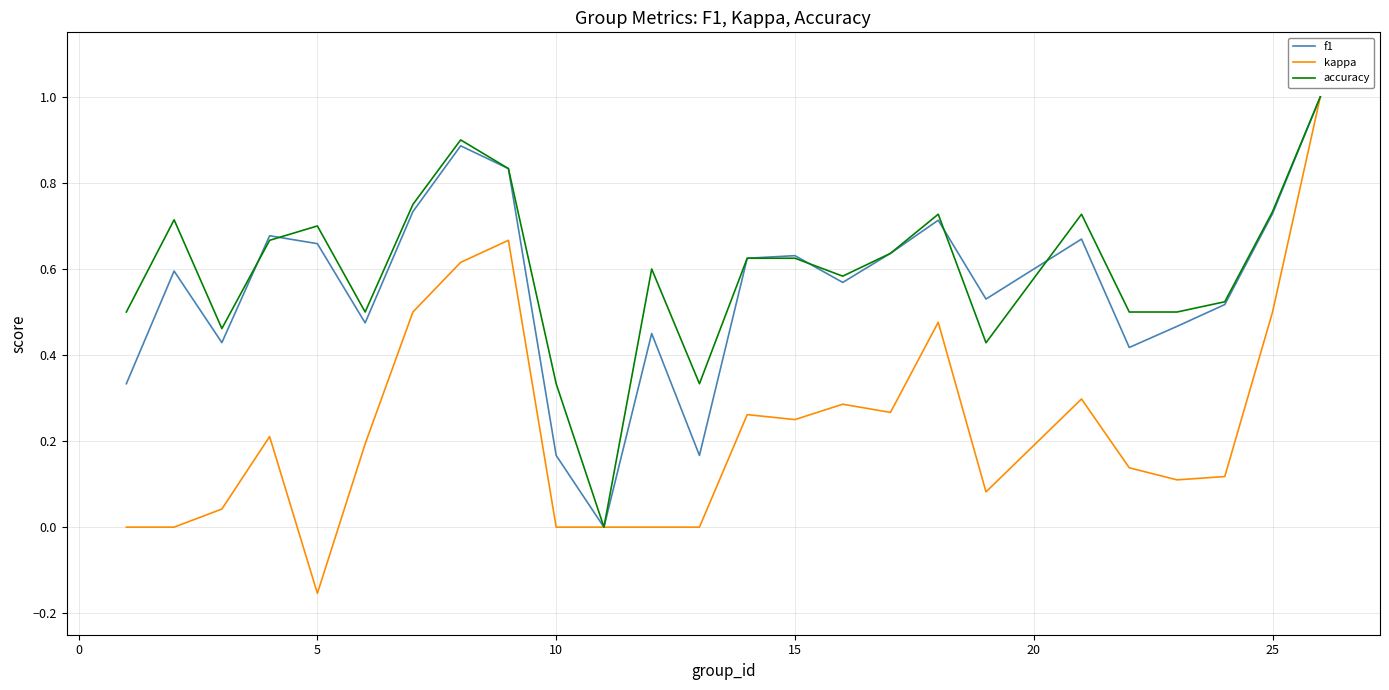

Which series has the largest range (max minus min)?

kappa